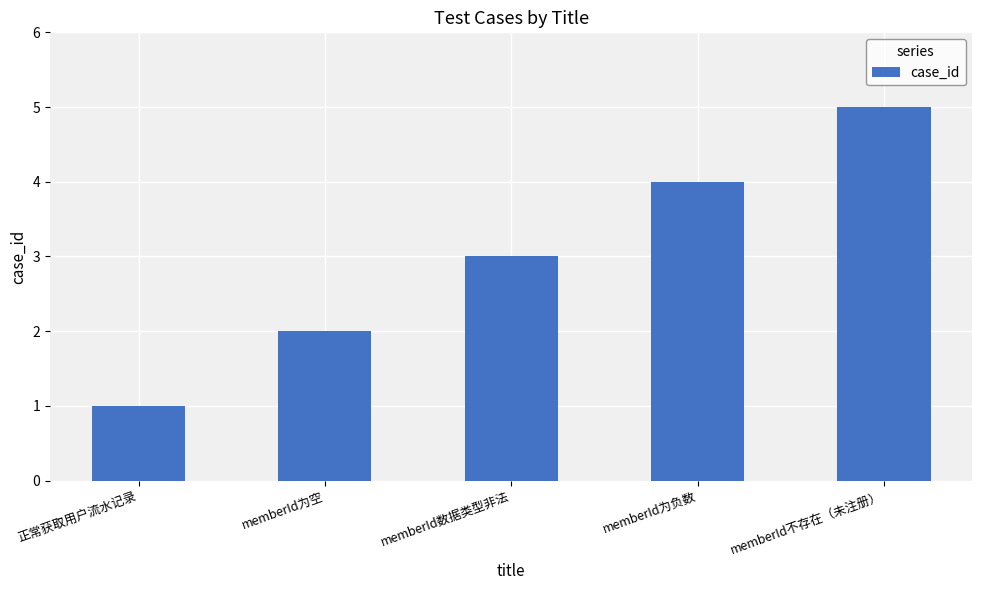

Between memberId数据类型非法 and memberId为空, which is larger?

memberId数据类型非法